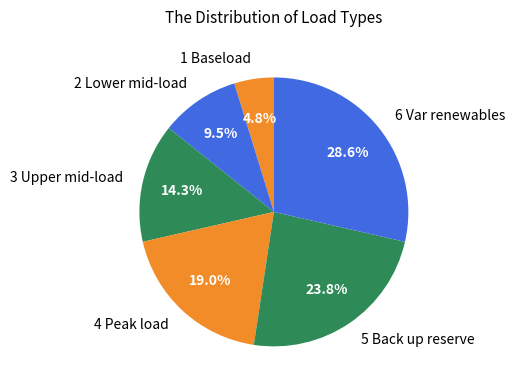

To the nearest percent, what is the combined percentage of 4 Peak load and 5 Back up reserve?

43%